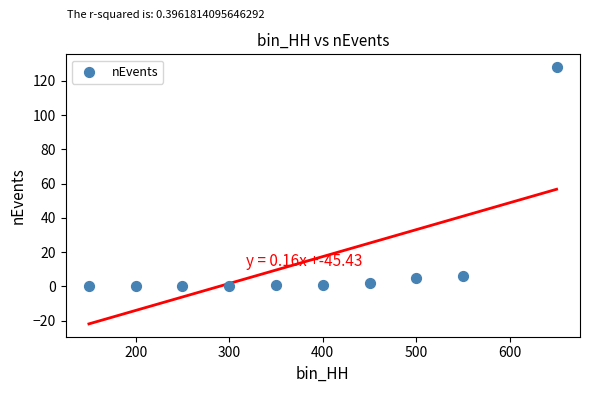

What is the range of X values (max minus min)?

500